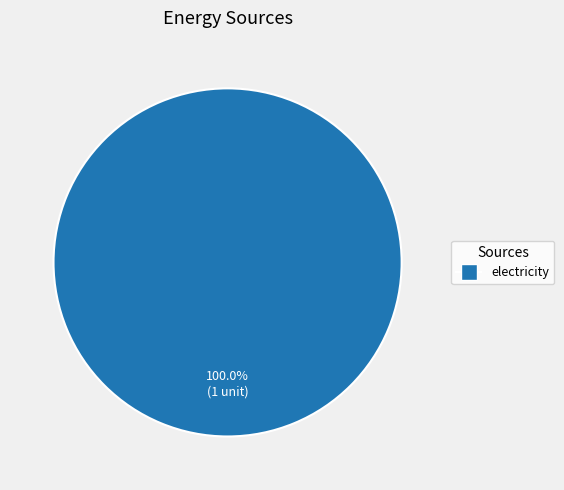

How many segments does this pie chart have?

1